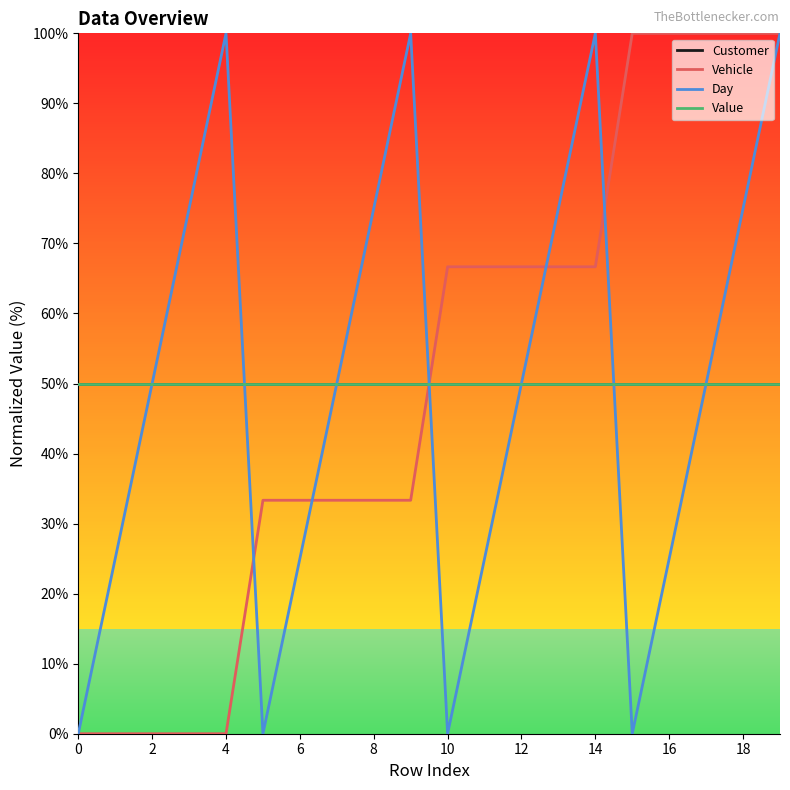

Does the chart display data point markers on the line(s)?

No